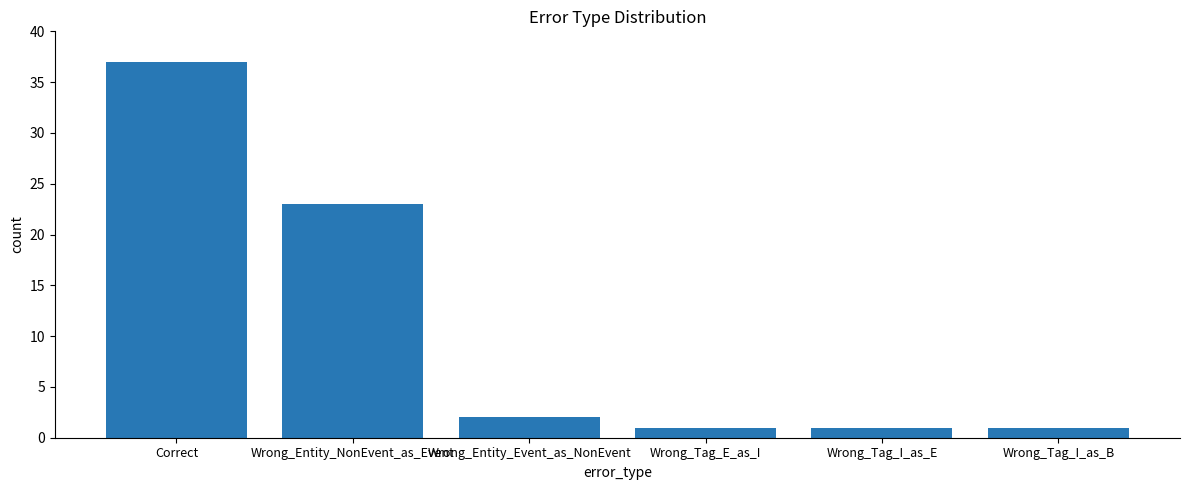

What is the label of the 4th bar from the right?

Wrong_Entity_Event_as_NonEvent